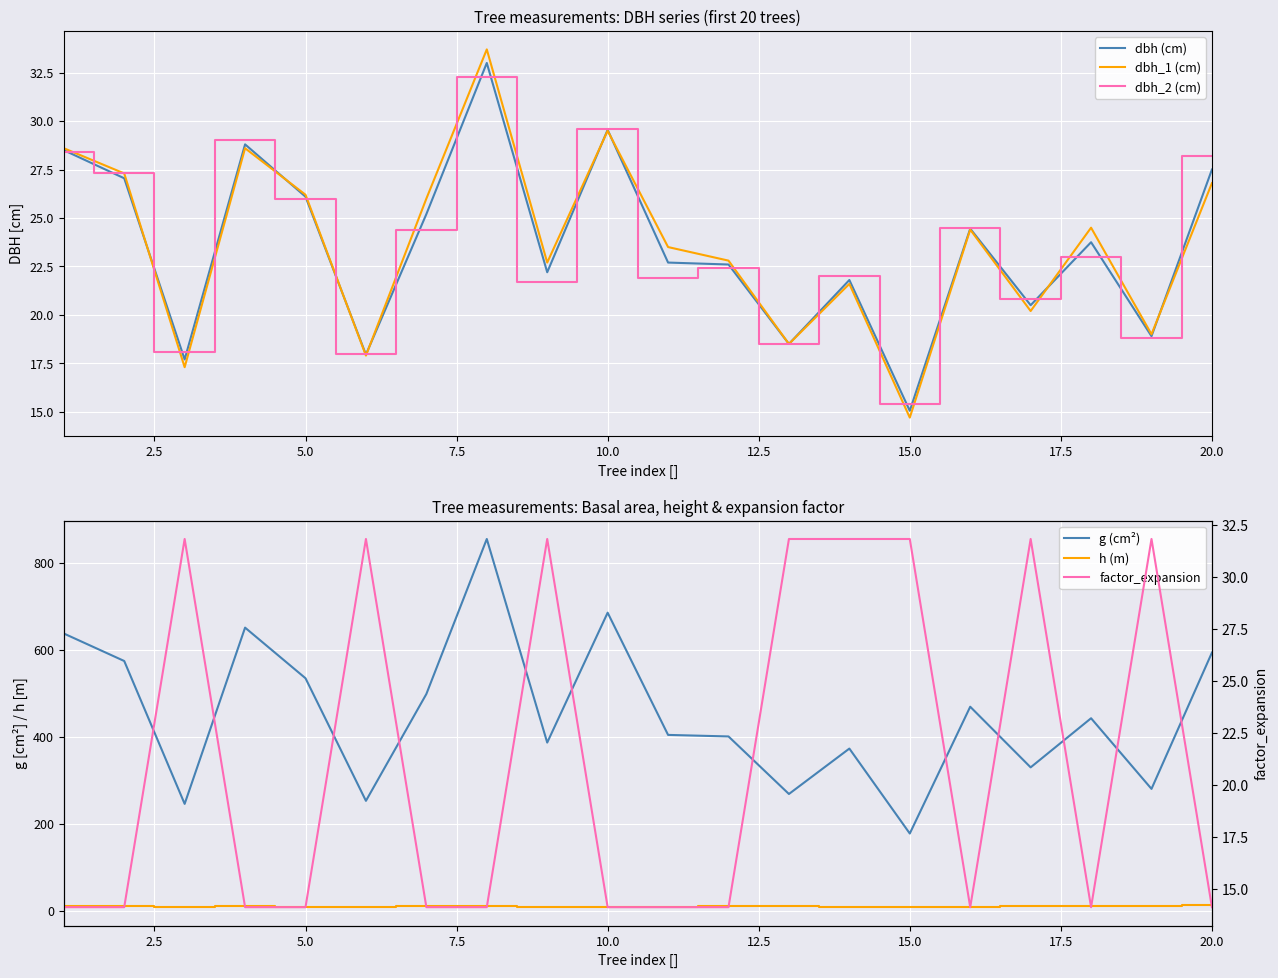

Is this an area chart (filled region under the line)?

No